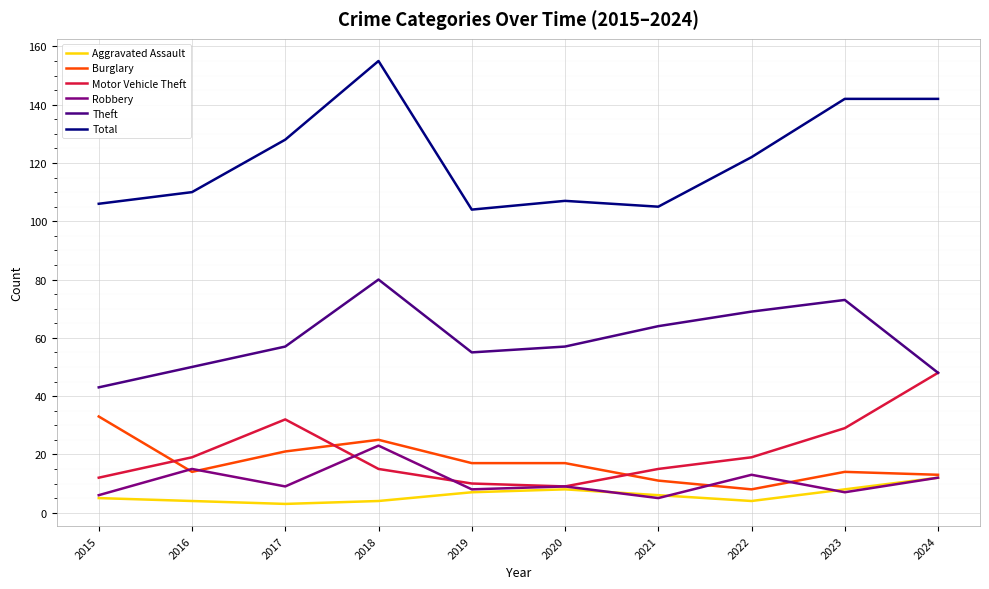

What is the minimum value shown in the chart?

3